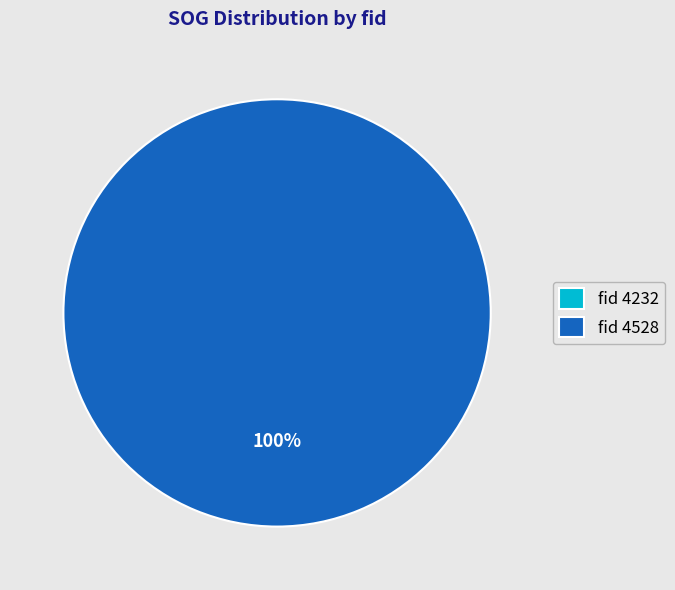

Is there any slice that represents more than half of the pie?

Yes